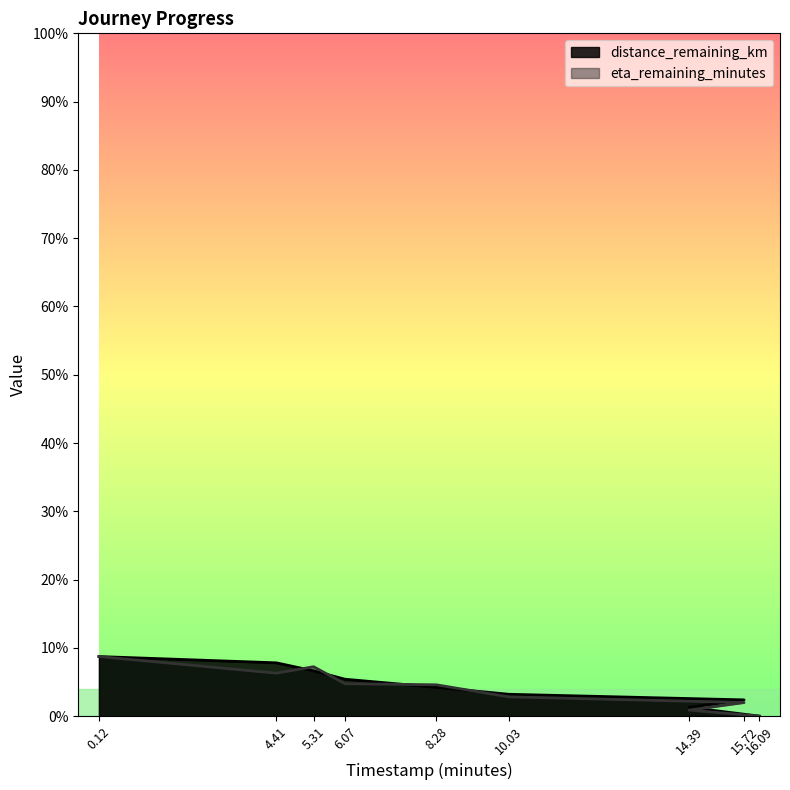

List the series in order of their overall mean, highest first.

distance_remaining_km, eta_remaining_minutes